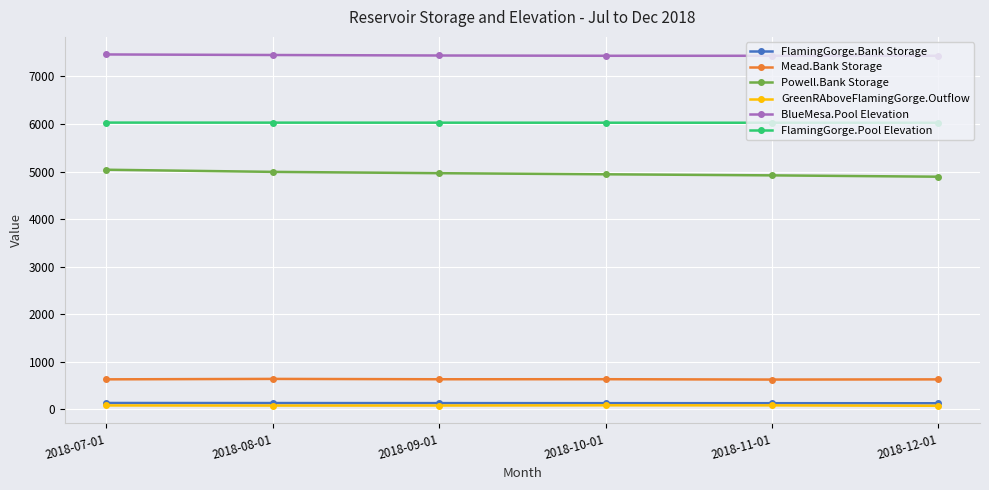

True or false: BlueMesa.Pool Elevation and Mead.Bank Storage cross at least once.

False